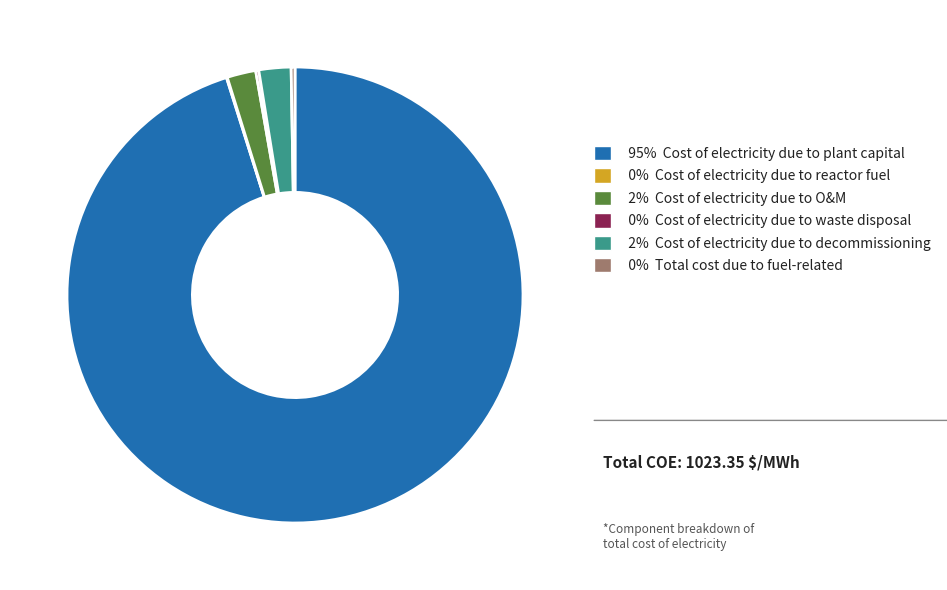

Is there any slice that represents more than half of the pie?

Yes